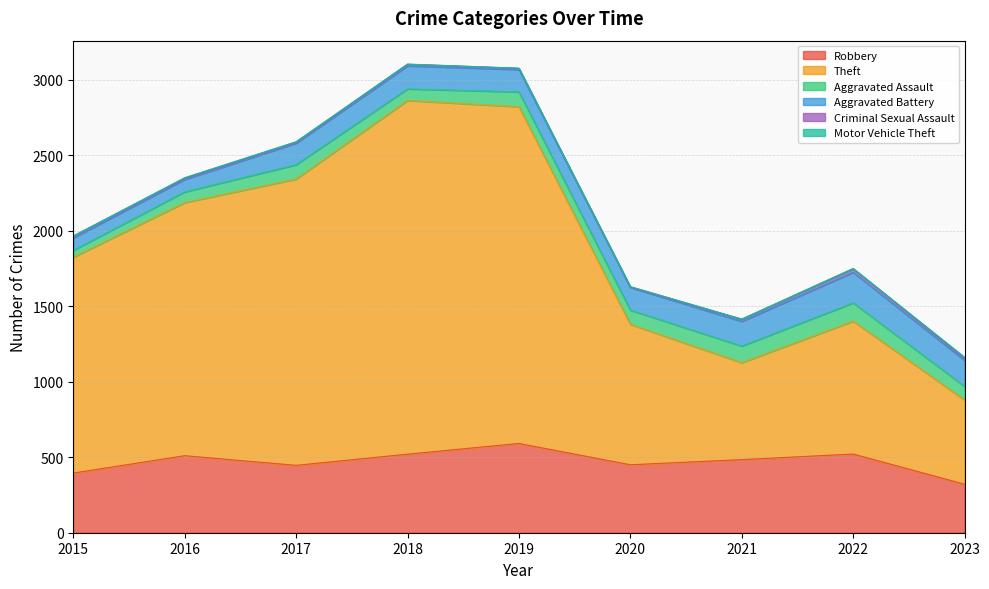

What is the highest value of the Criminal Sexual Assault series?

24